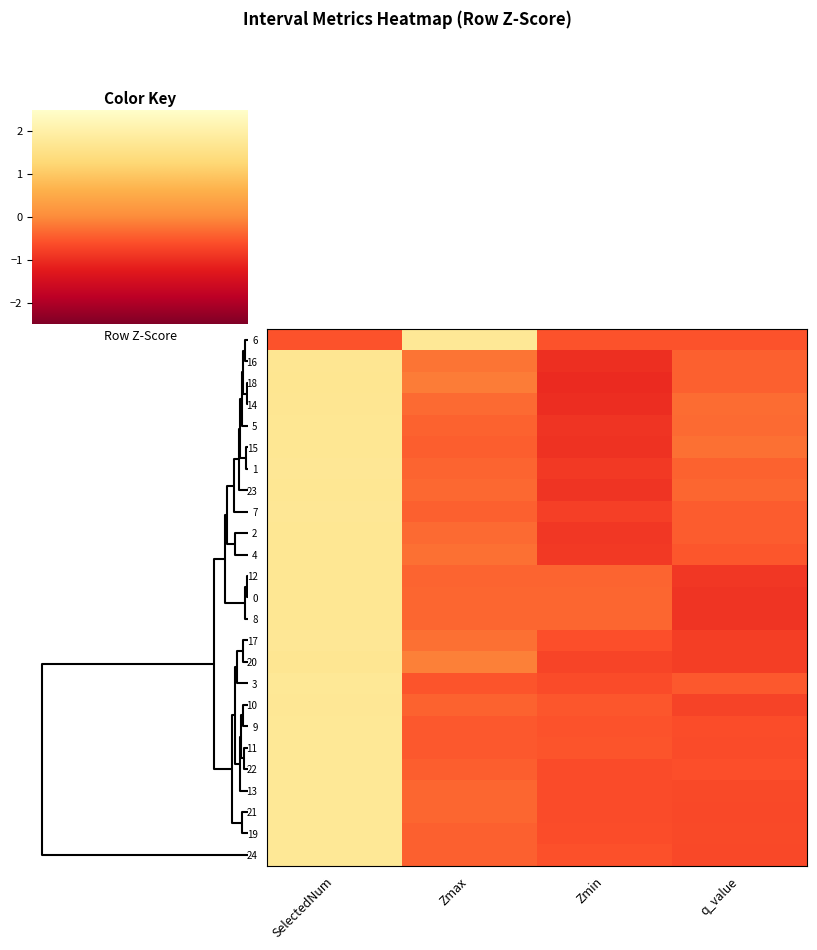

How many data points does each series have?

4